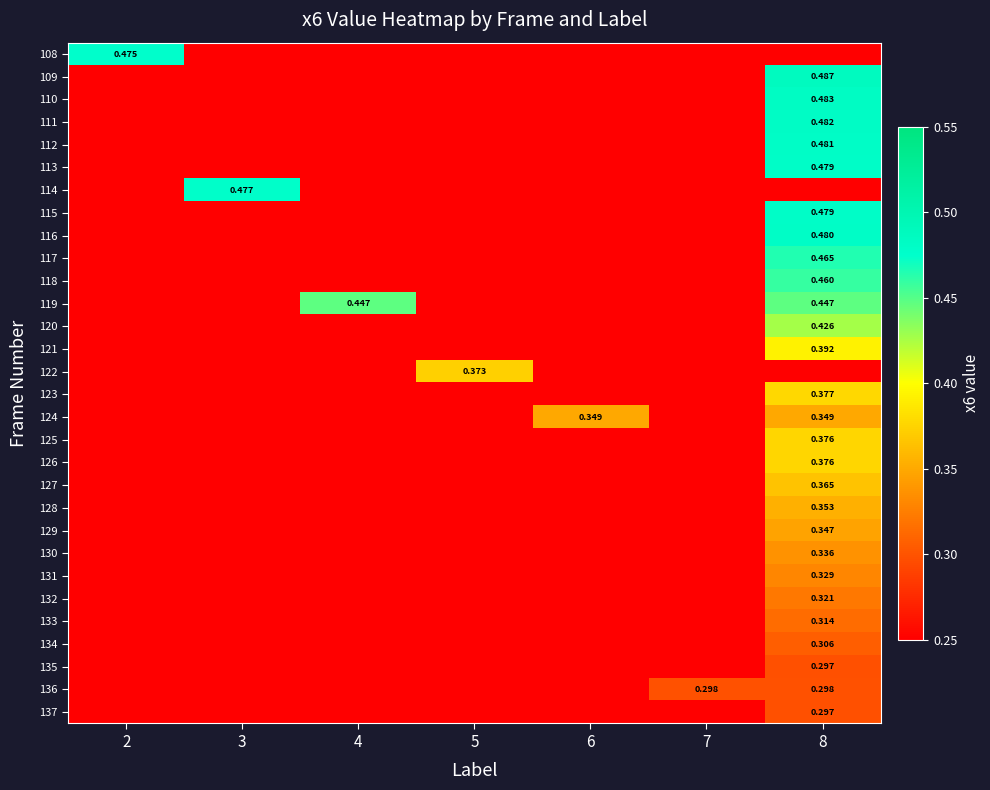

At how many categories does at least one series exceed 0?

7